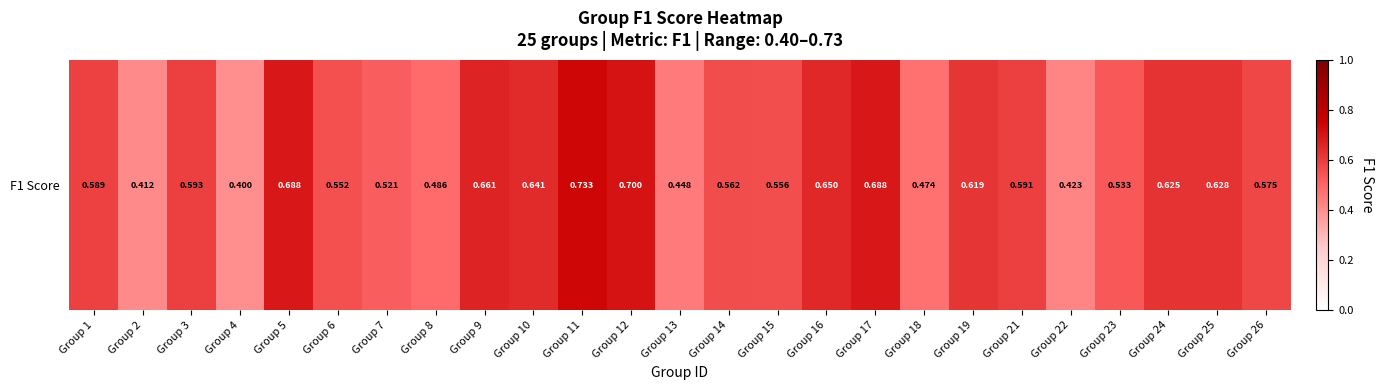

Reading left to right, what are all the values shown in this chart?

0.6	0.4	0.6	0.4	0.7	0.6	0.5	0.5	0.7	0.6	0.7	0.7	0.4	0.6	0.6	0.7	0.7	0.5	0.6	0.6	0.4	0.5	0.6	0.6	0.6